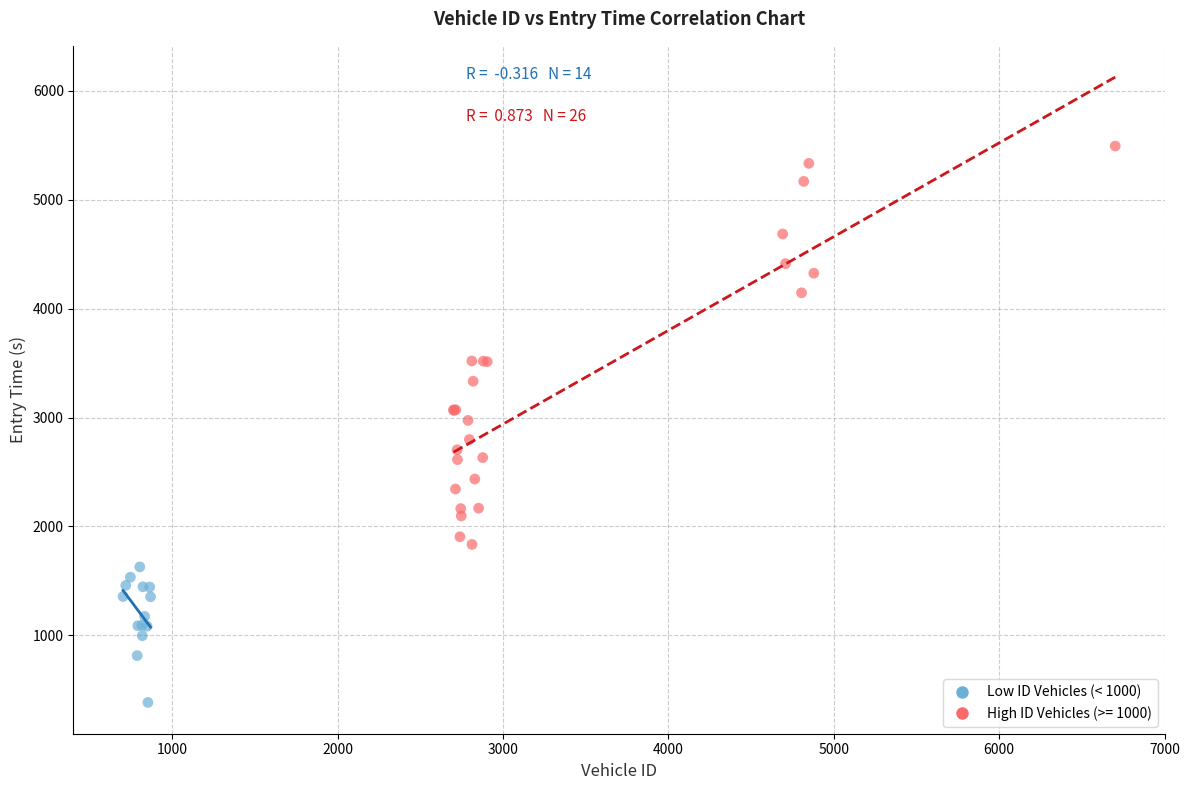

Which series contains the lowest Y value?

Low ID Vehicles (< 1000)